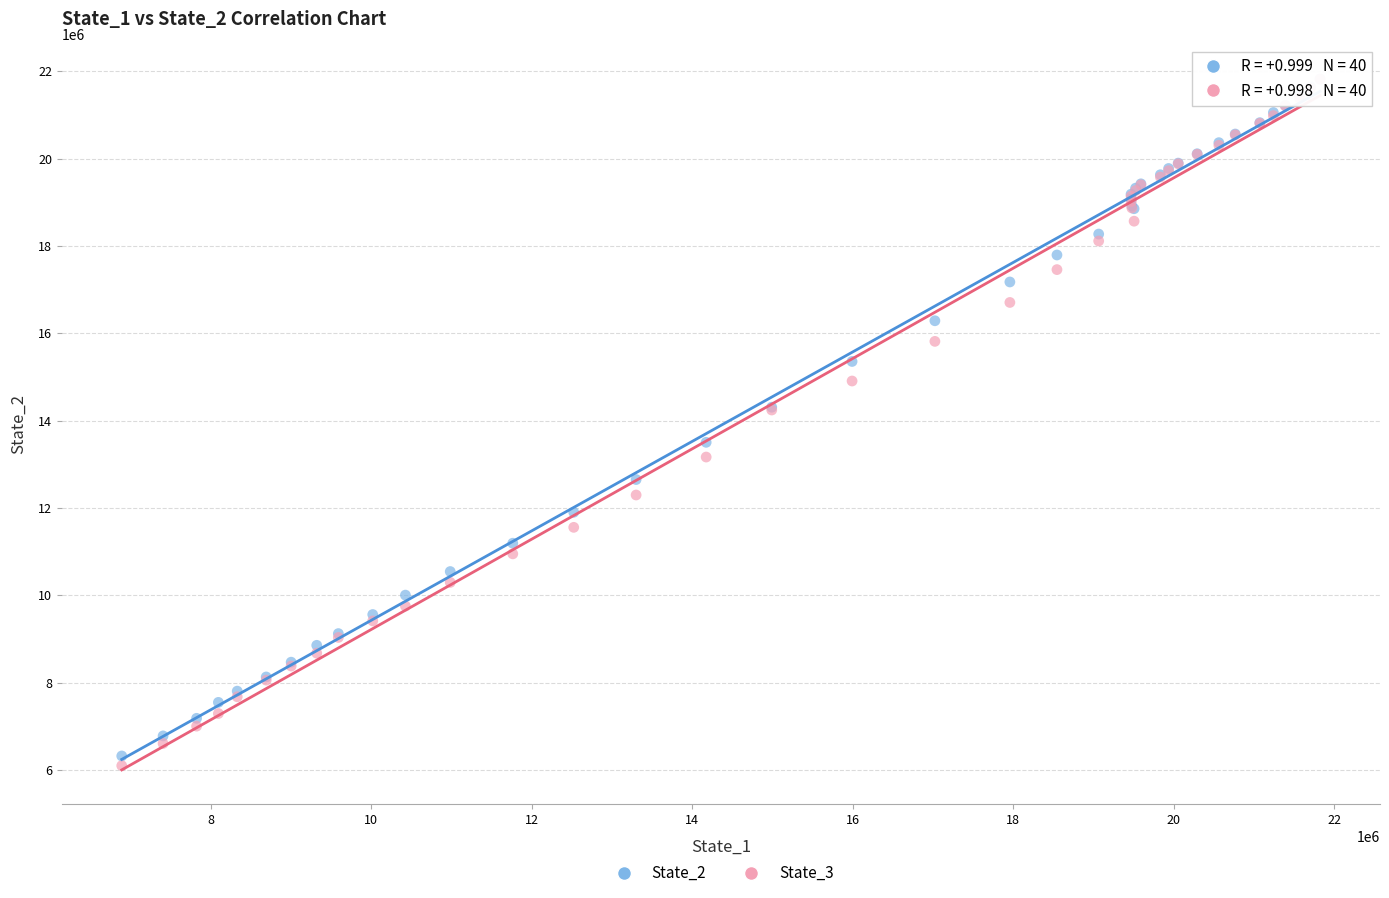

What are all the series names shown in the legend?

State_2, State_3